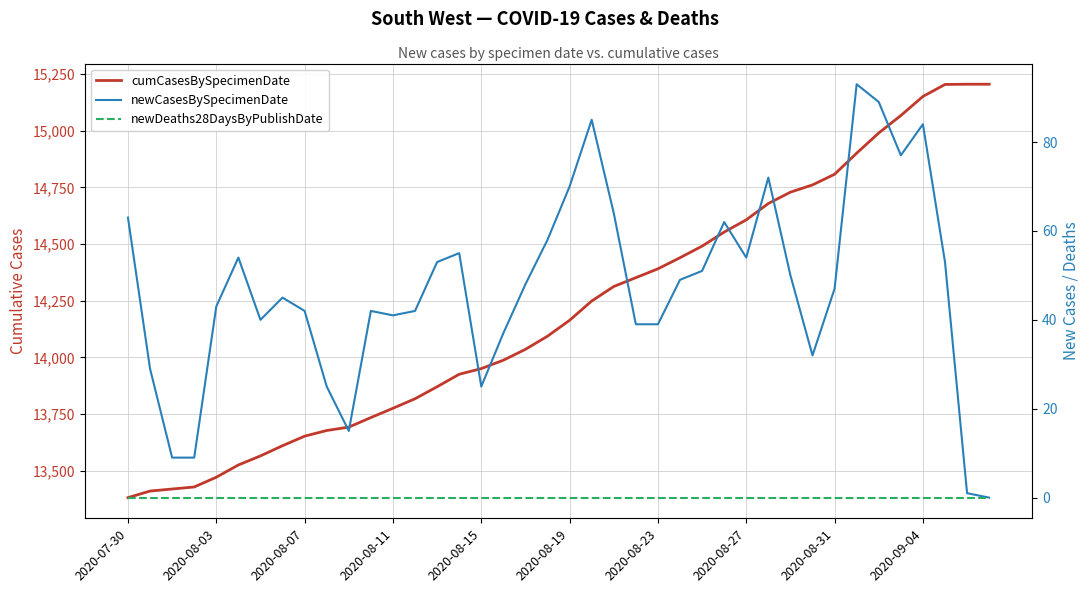

Reading left to right, what are all the values shown in this chart?

cumCasesBySpecimenDate: 13382	13411	13420	13429	13472	13526	13566	13611	13653	13678	13693	13735	13776	13818	13871	13926	13951	13988	14036	14094	14164	14249	14313	14352	14391	14440	14491	14553	14607	14679	14729	14761	14808	14901	14990	15067	15151	15204	15205	15205
newCasesBySpecimenDate: 63	29	9	9	43	54	40	45	42	25	15	42	41	42	53	55	25	37	48	58	70	85	64	39	39	49	51	62	54	72	50	32	47	93	89	77	84	53	1	0
newDeaths28DaysByPublishDate: 0	0	0	0	0	0	0	0	0	0	0	0	0	0	0	0	0	0	0	0	0	0	0	0	0	0	0	0	0	0	0	0	0	0	0	0	0	0	0	0